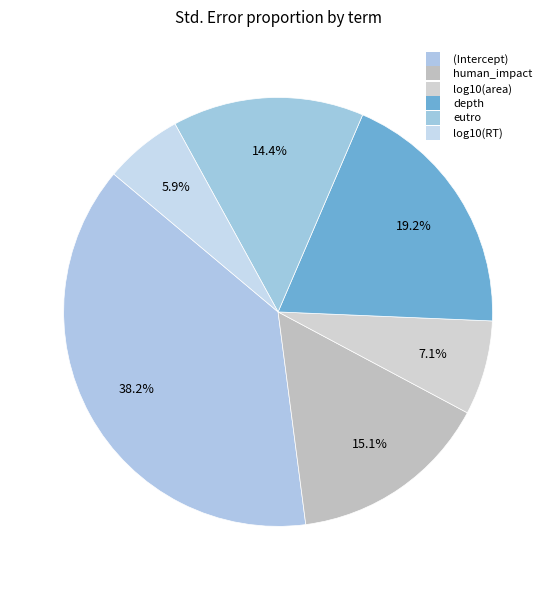

Which slice is the smallest?

log10(RT)